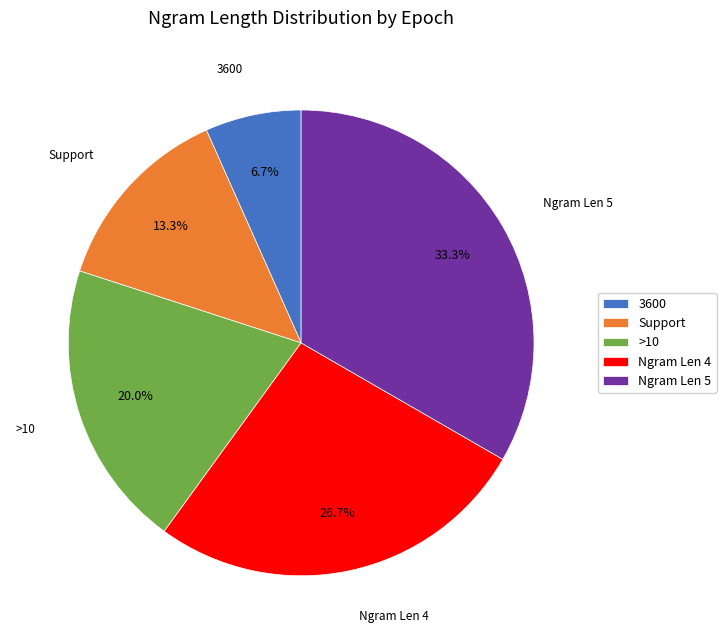

Is there a majority slice in this chart?

No